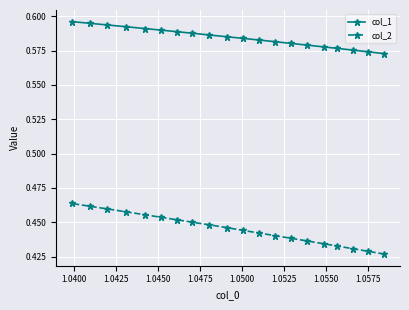

True or false: col_1 and col_2 intersect in this chart.

False